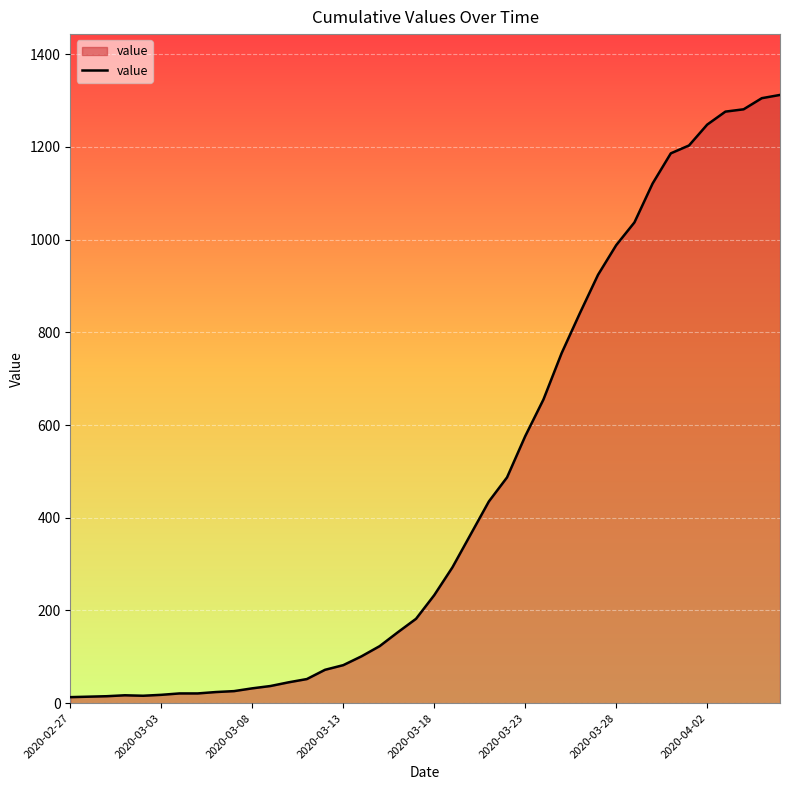

Does the chart have visible grid lines?

Yes